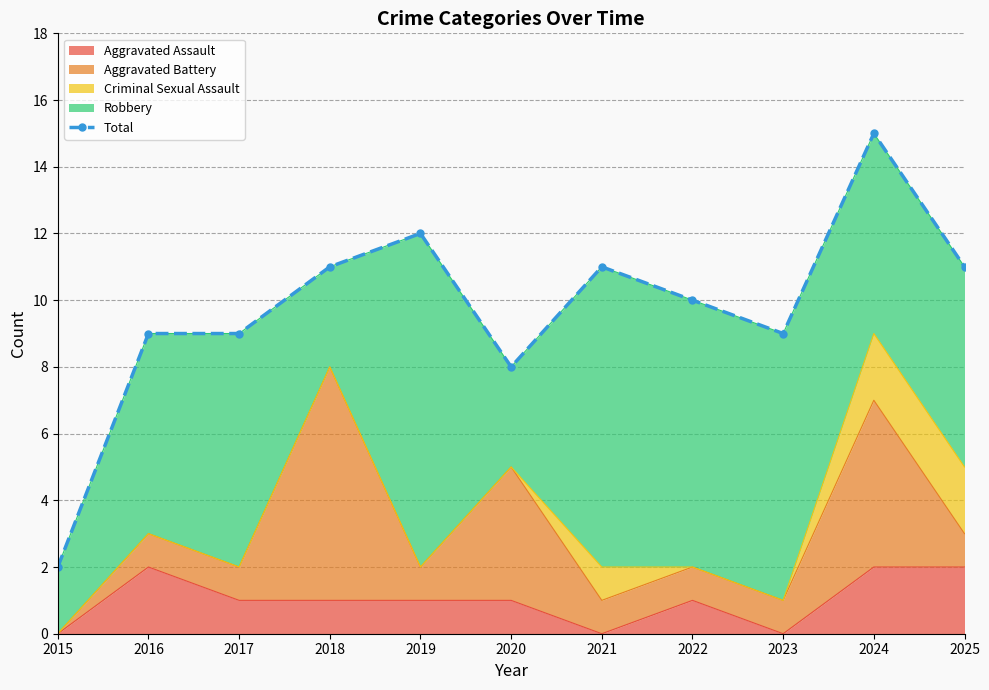

How many data points are less than 10?

5